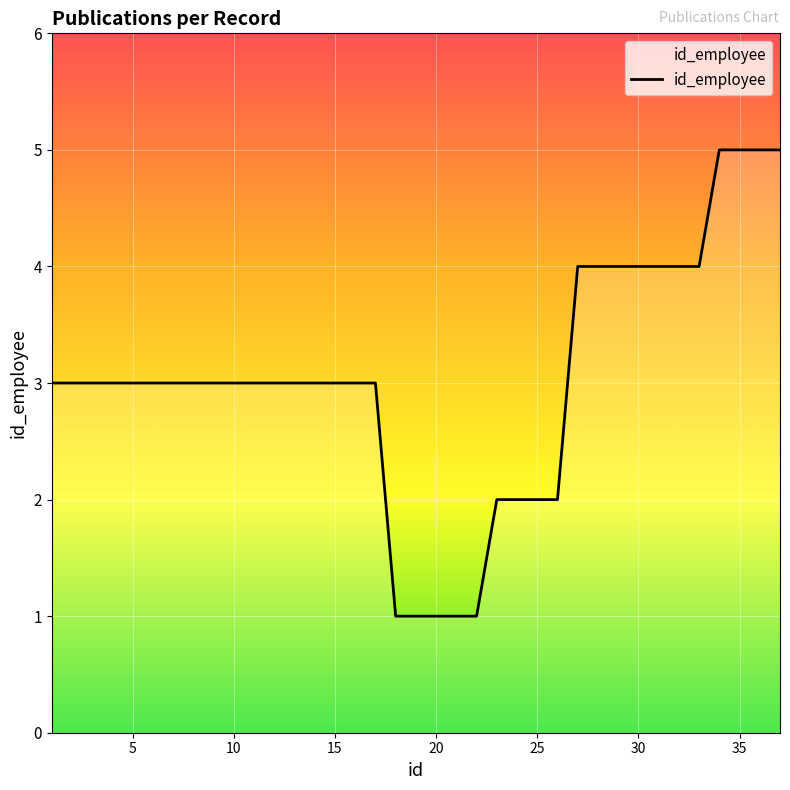

What is the difference between the maximum and minimum values?

4